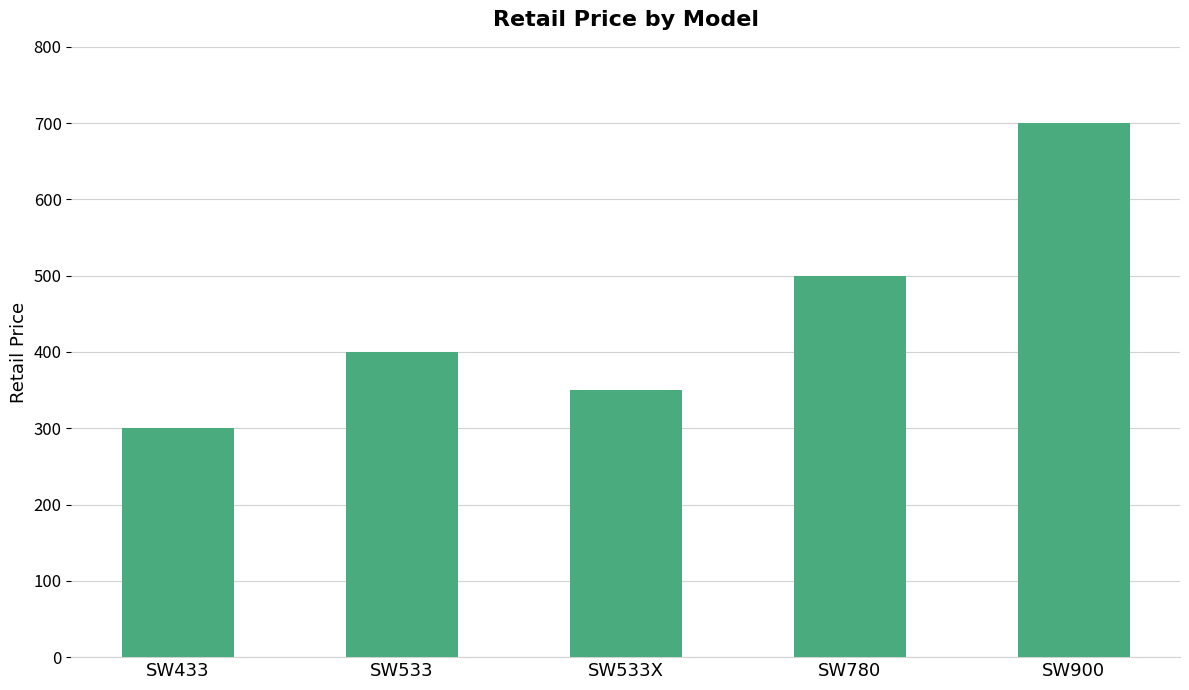

Is it true that the value at SW533X is 350.0?

True